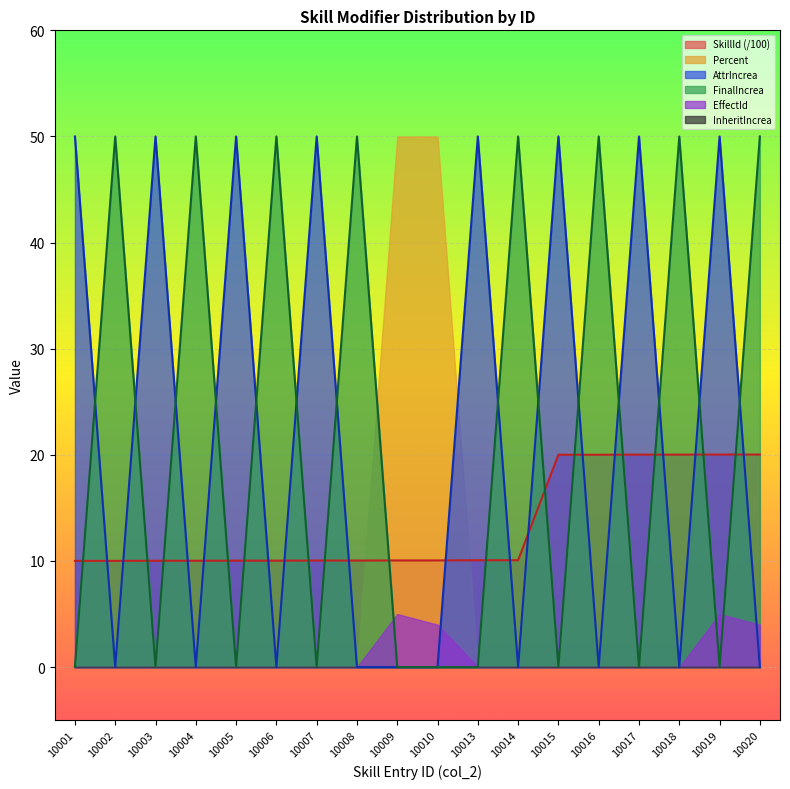

What is the difference between the highest and lowest values at 10020?

50.0